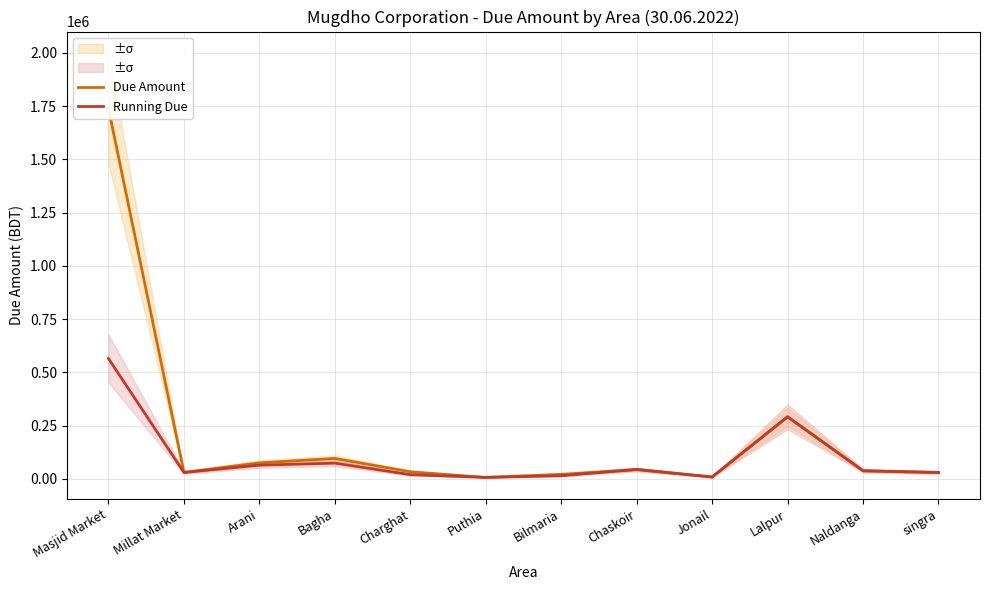

What is the difference between the Running Due values at Charghat and Lalpur?

271590